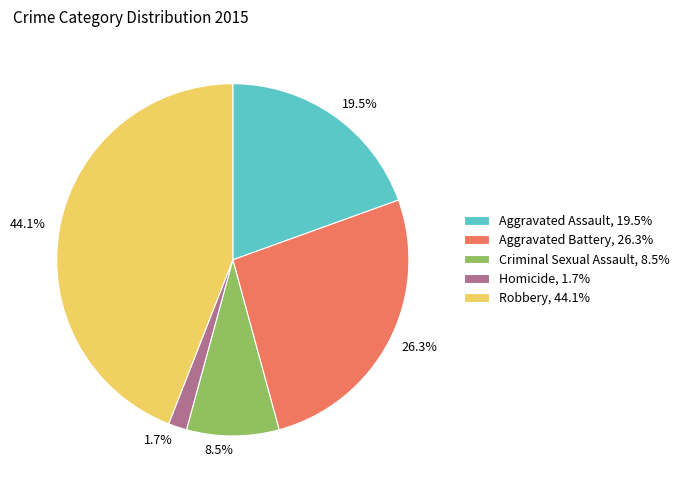

What percentage do Aggravated Battery and Robbery together represent?

70.3%